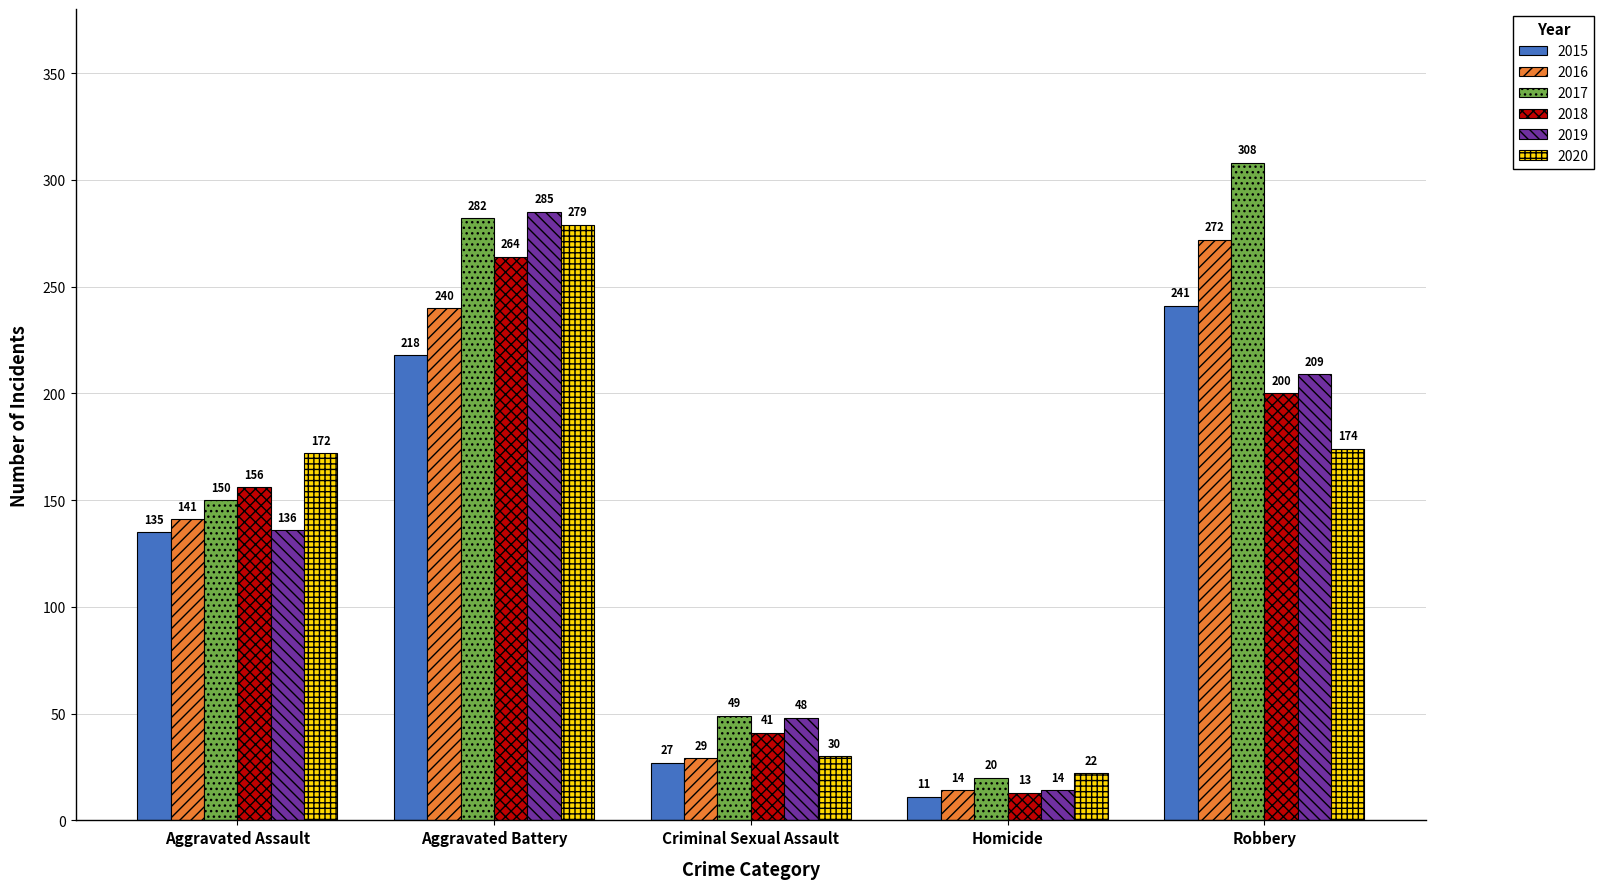

The 2016 series shows 272 at Robbery. True or false?

True